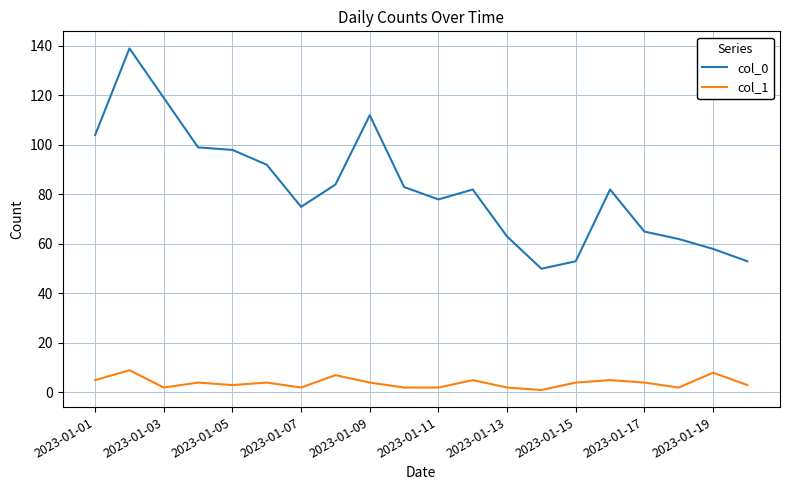

Which series has the largest total across all categories?

col_0